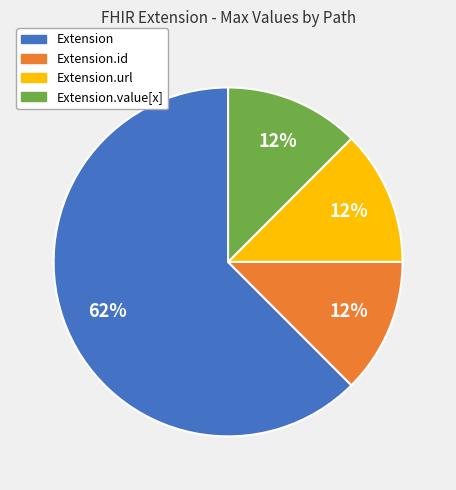

To the nearest percent, what is the average slice percentage?

25%